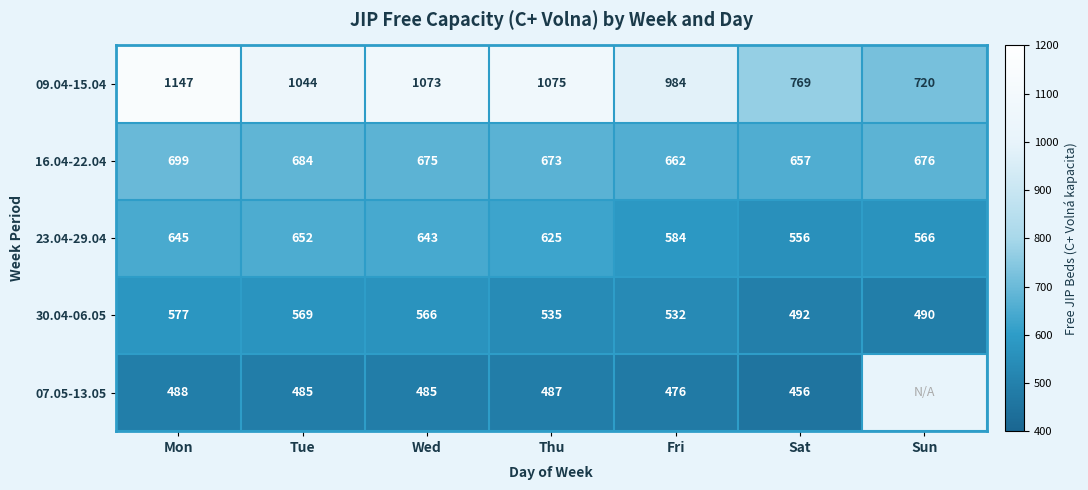

What is the sum of the 07.05-13.05 values at Thu and Fri?

963